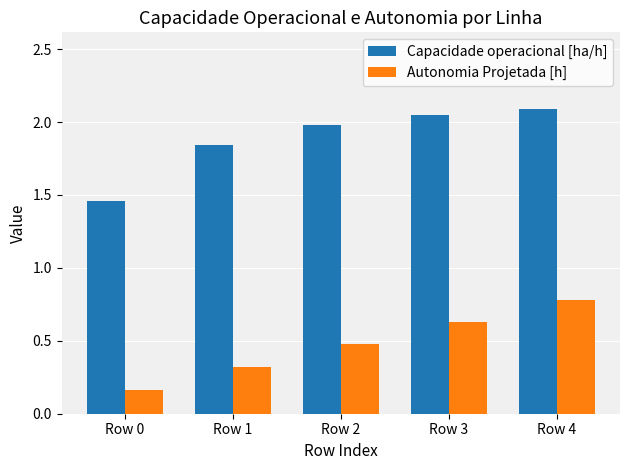

List the series in order of their peak value, lowest first.

Autonomia Projetada [h], Capacidade operacional [ha/h]